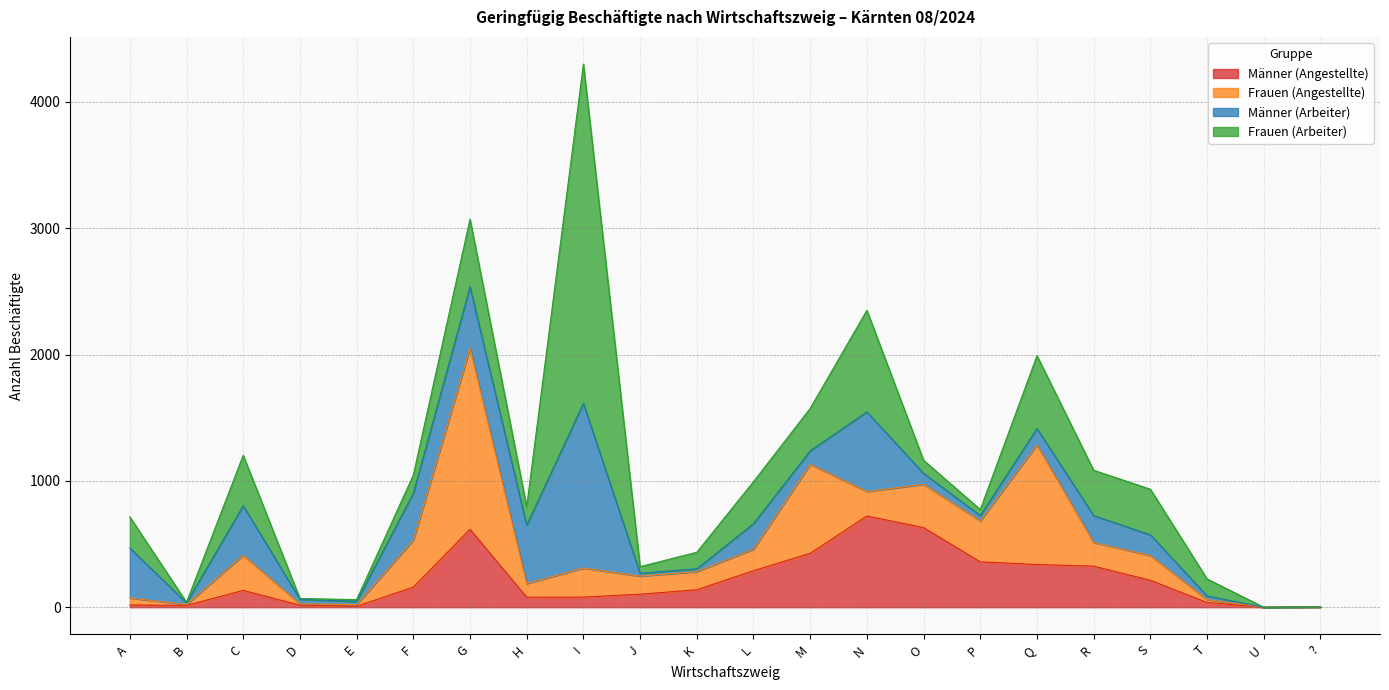

How many intersections are there between Frauen (Arbeiter) and Männer (Angestellte)?

12